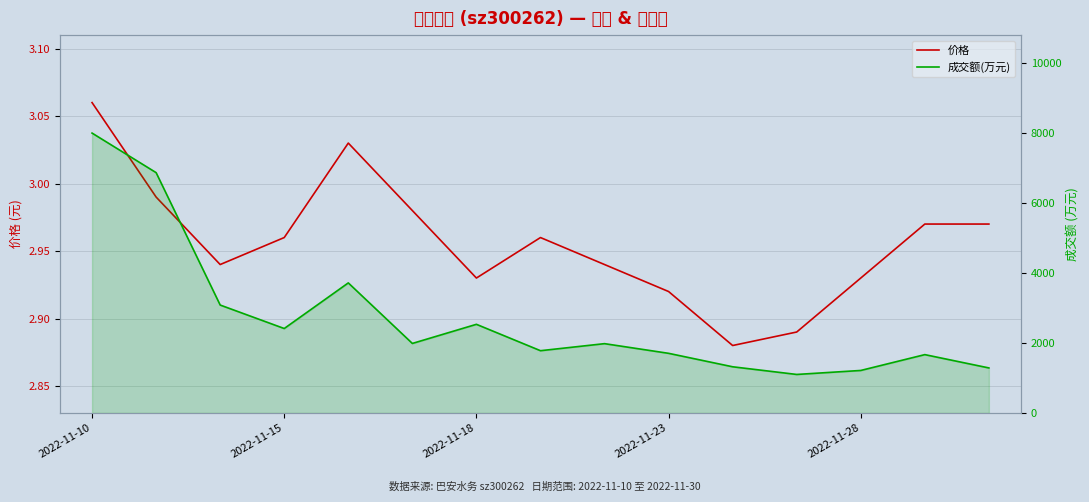

True or false: 成交额(万元) has more than 2 interior local peaks.

True